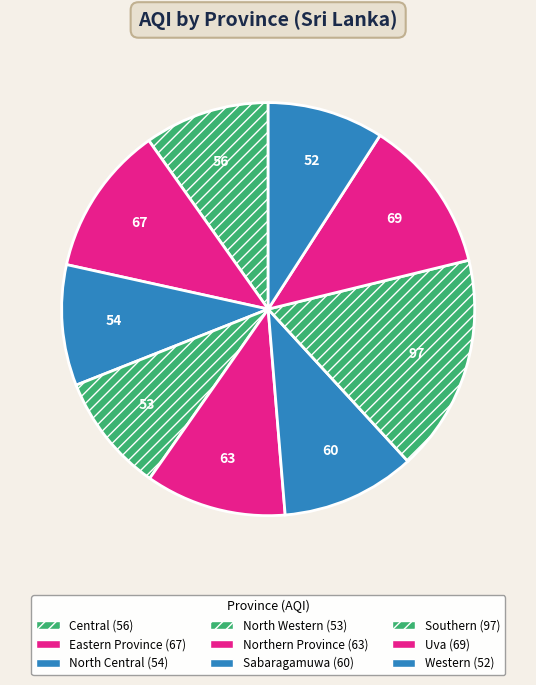

Count the number of slices in the pie.

9